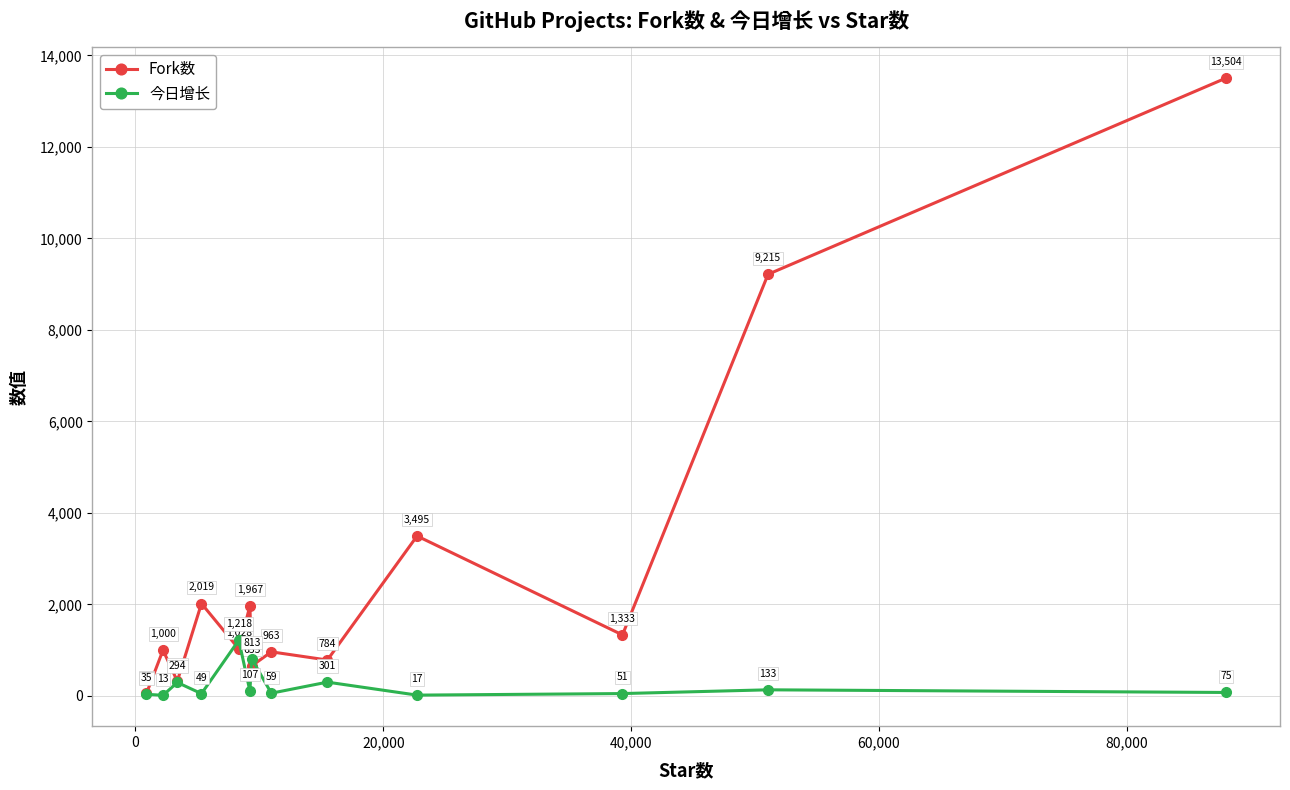

What is the lowest value of the 今日增长 series?

13